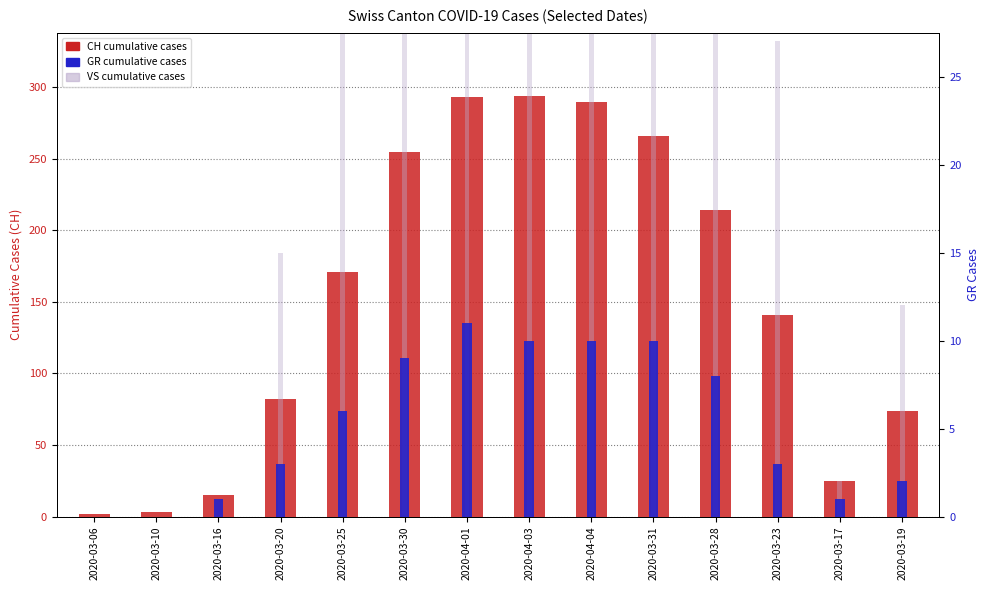

Which has a higher value, 2020-03-10 or 2020-04-03?

2020-04-03